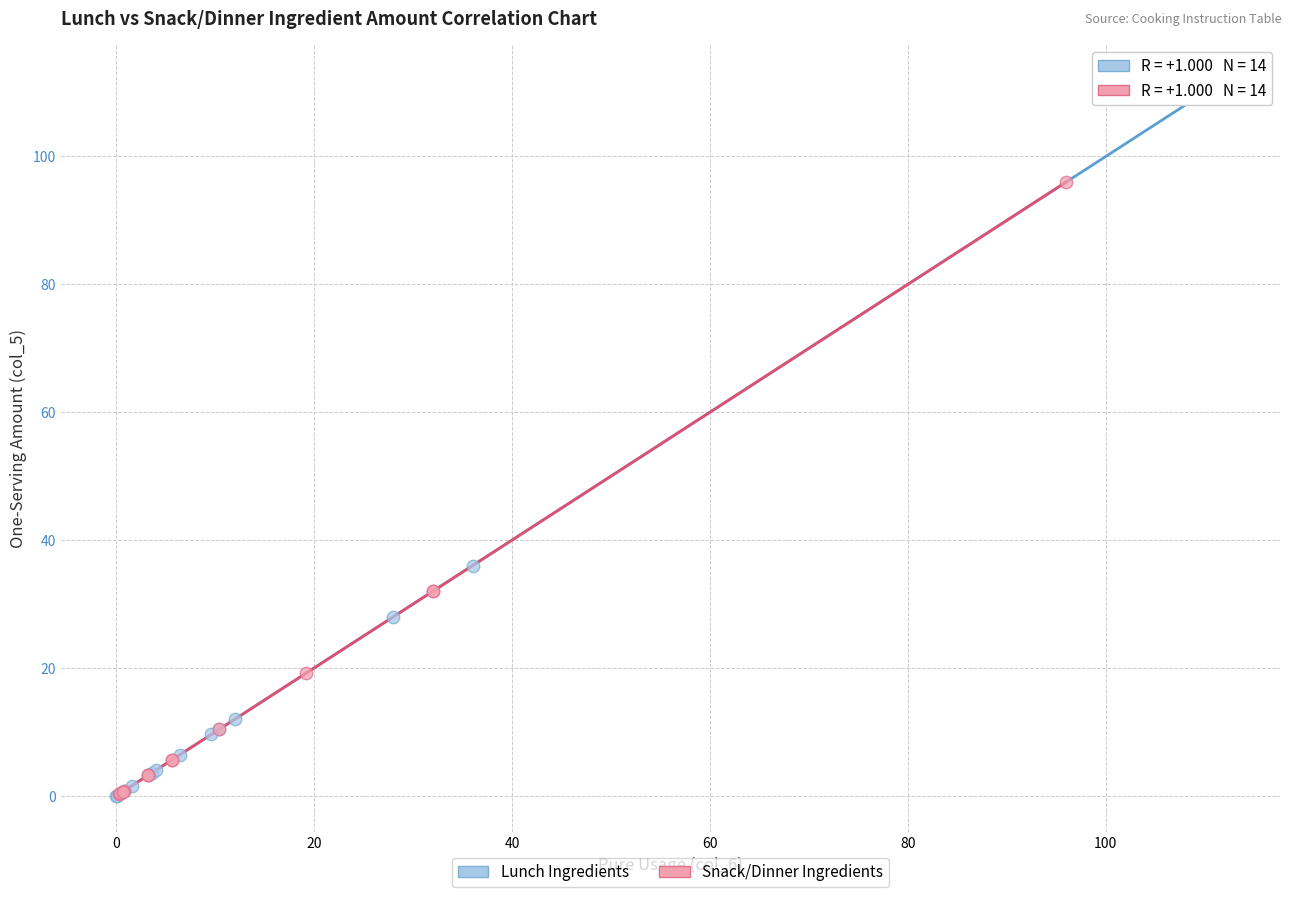

Which series reaches the maximum Y coordinate?

Lunch Ingredients